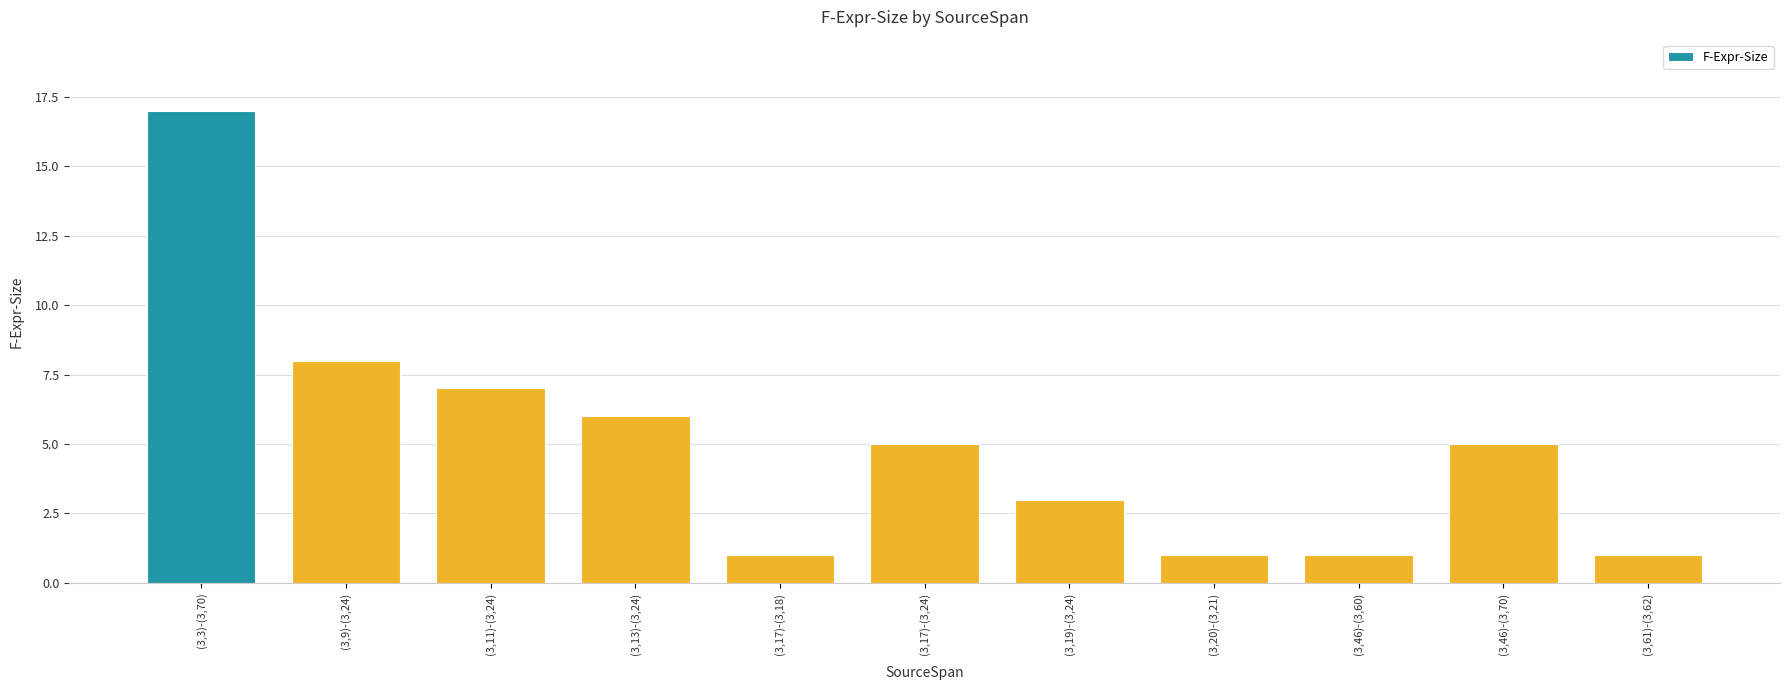

Which label corresponds to the largest value in the chart?

(3,3)-(3,70)